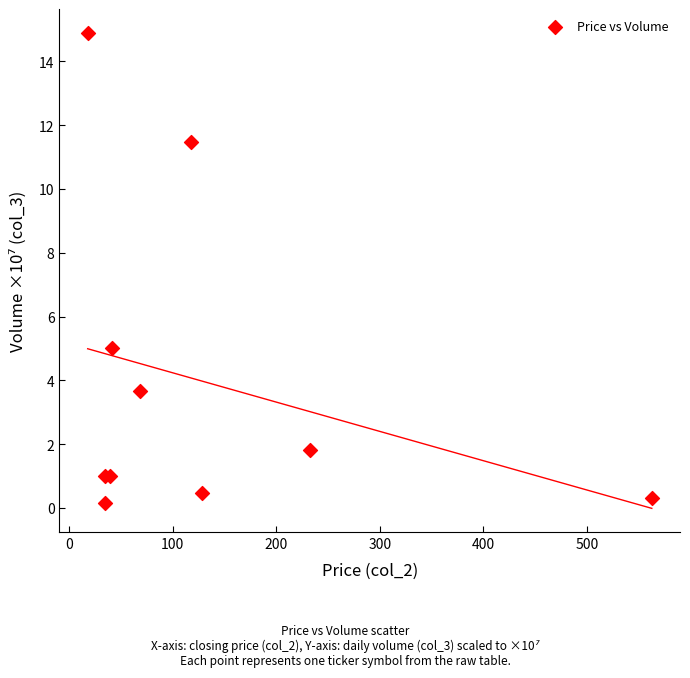

What Y value in the scatter plot is closest to 7?

5.0